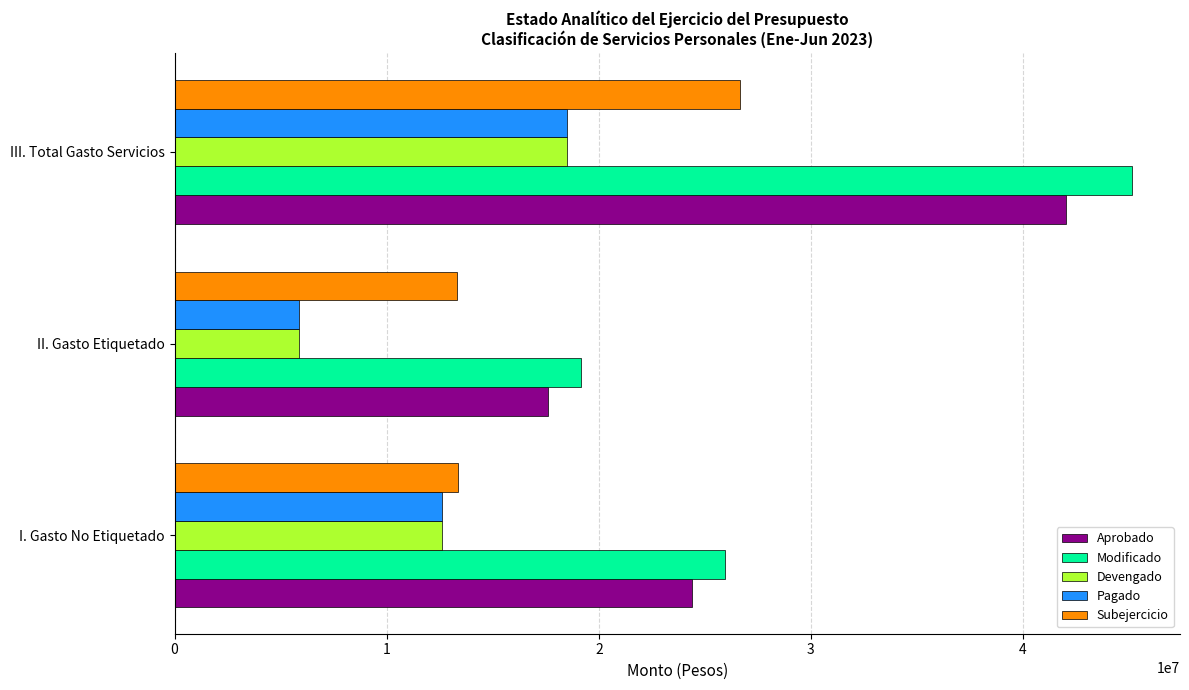

What is the approximate value of Aprobado at III. Total Gasto Servicios?

42001691.3